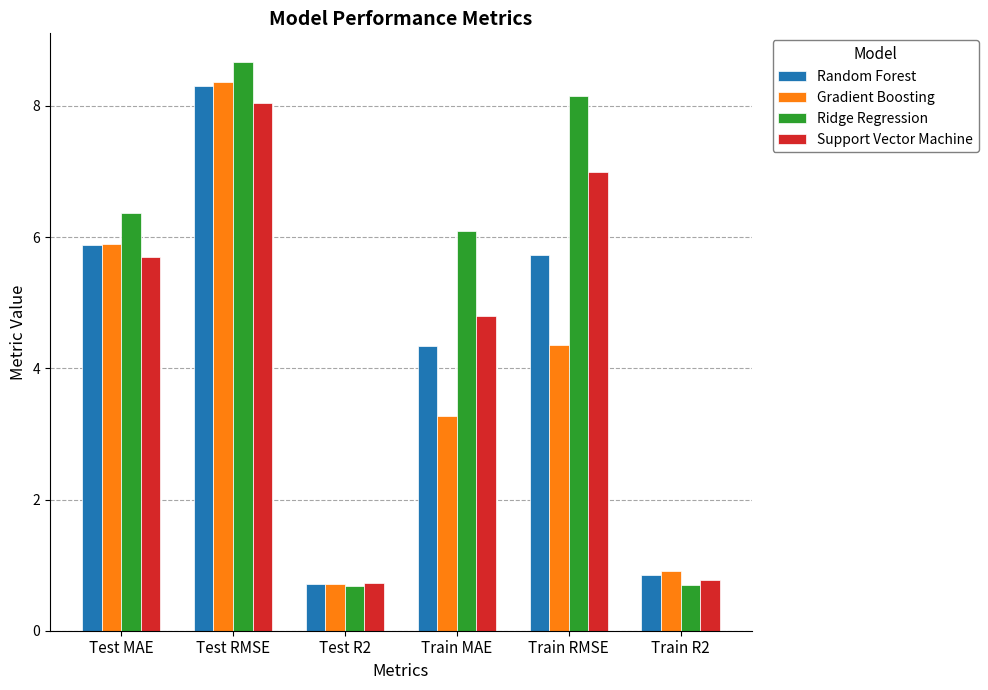

What is the highest value of the Support Vector Machine series?

8.0